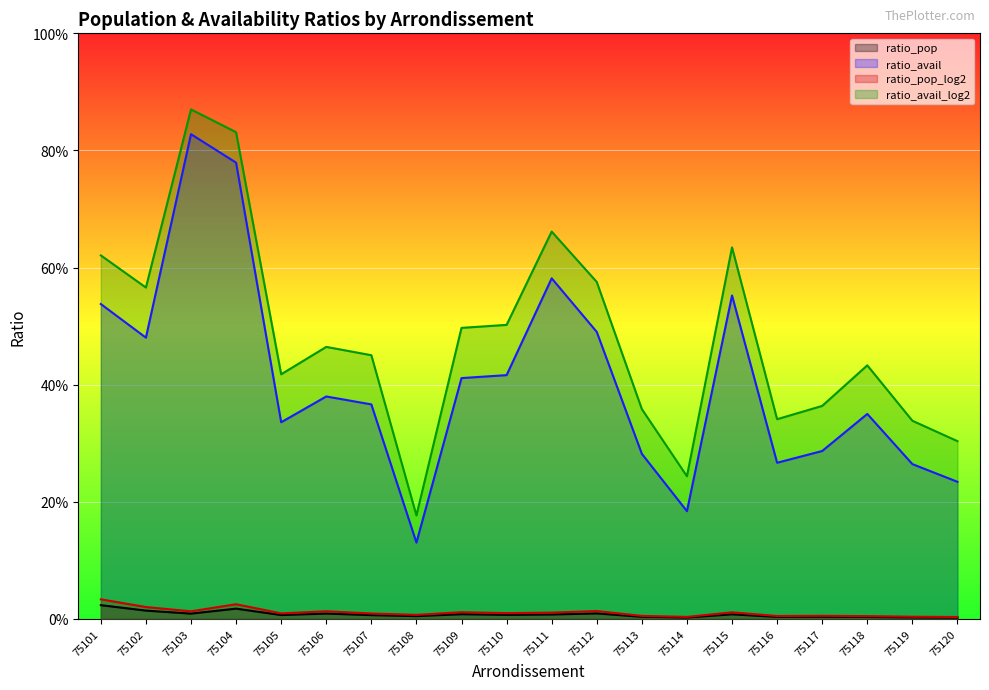

True or false: ratio_avail_log2 has a value of 0.6 at 75103.

False